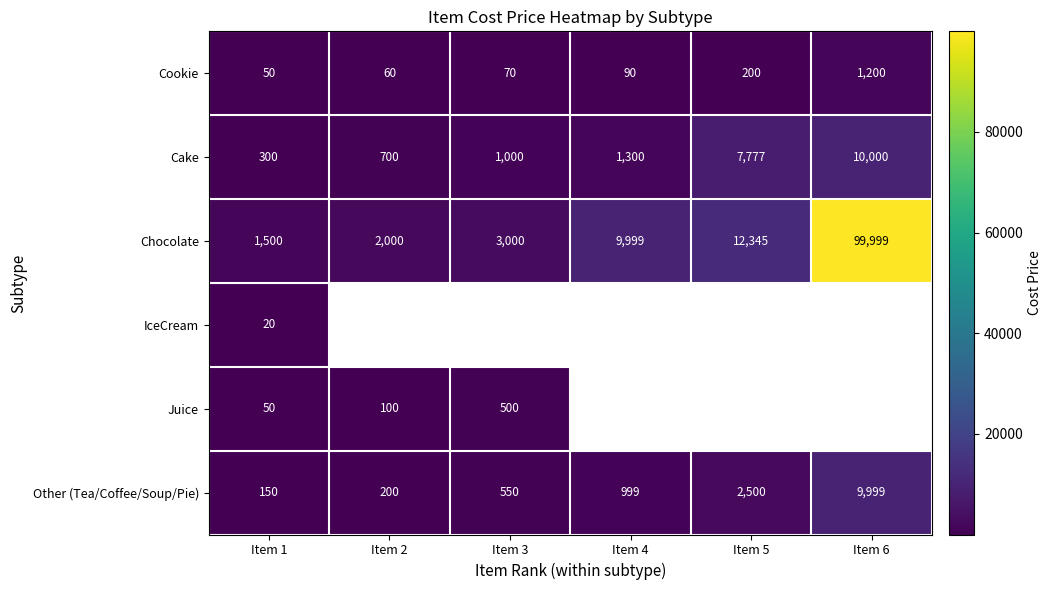

Rank the categories by Cake value from highest to lowest.

Item 6, Item 5, Item 4, Item 3, Item 2, Item 1